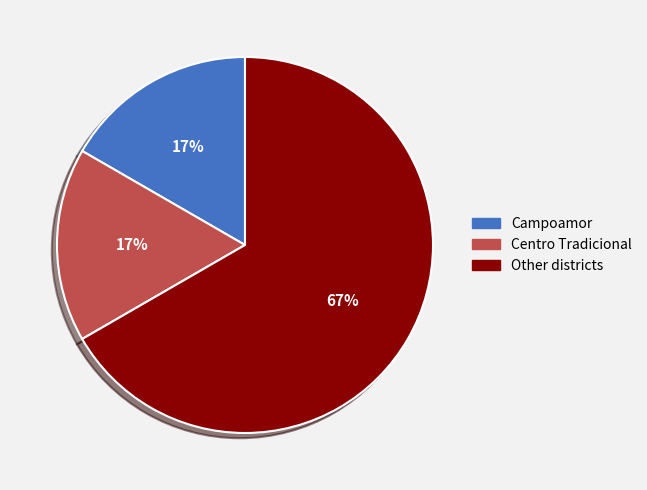

Is the sum of Centro Tradicional and Campoamor greater than half?

No